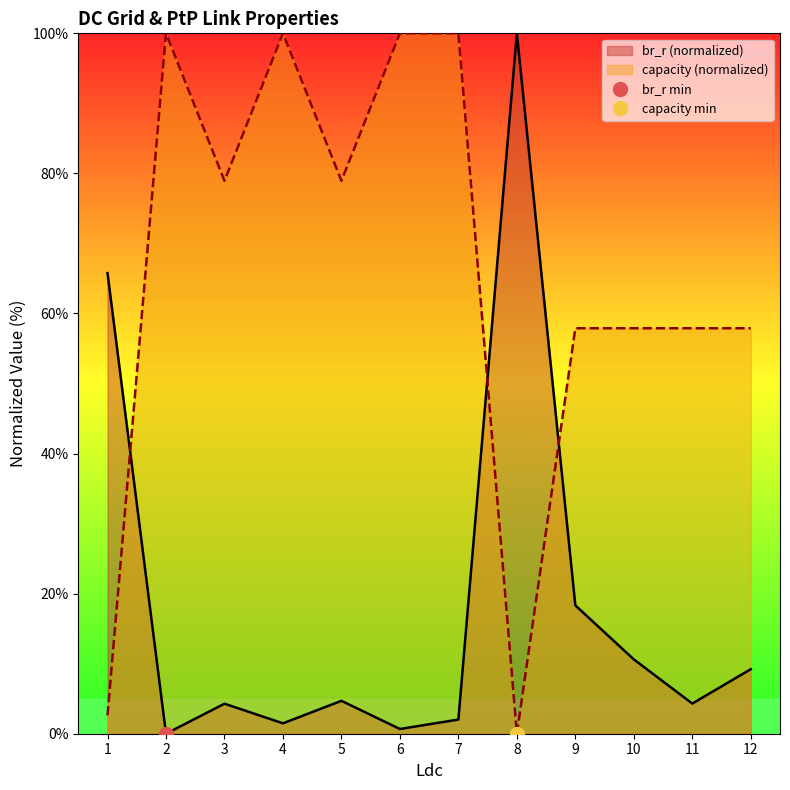

Count the number of data series in this chart.

2